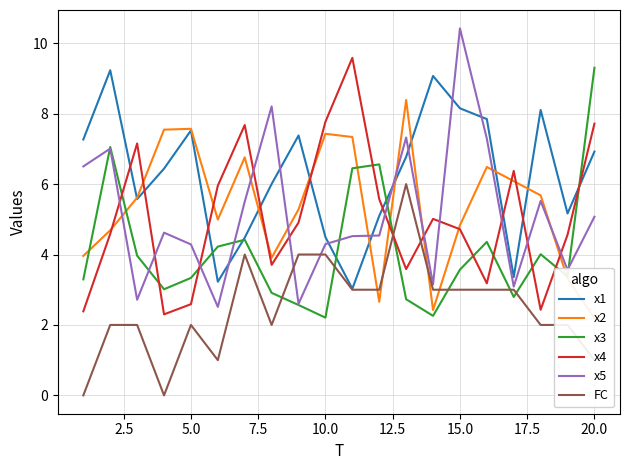

How many lines are shown in the chart?

6